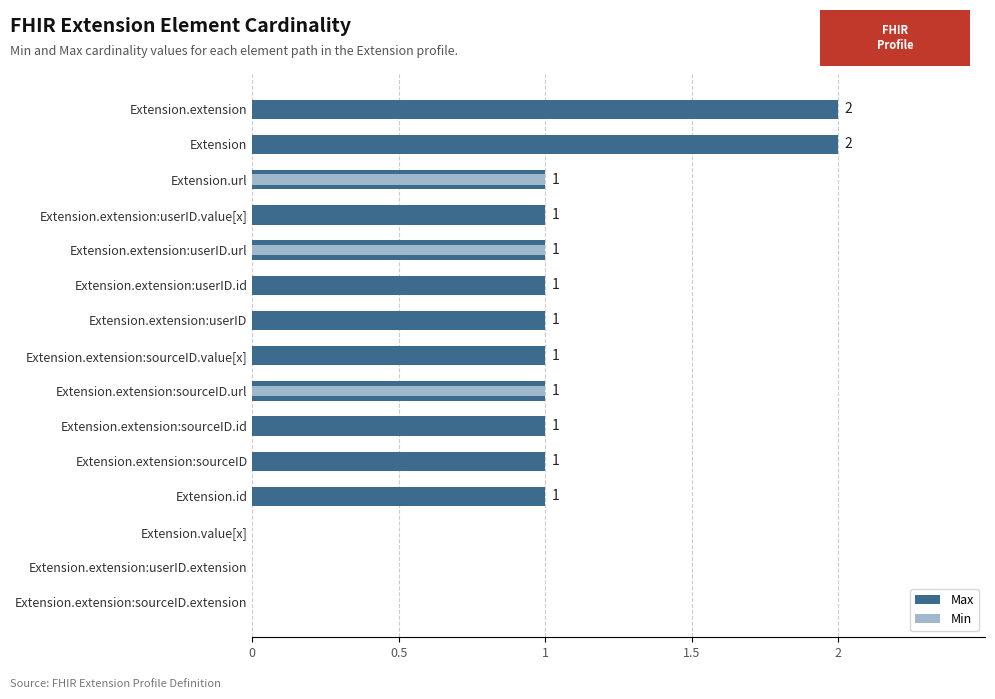

How many data points does each series have?

15